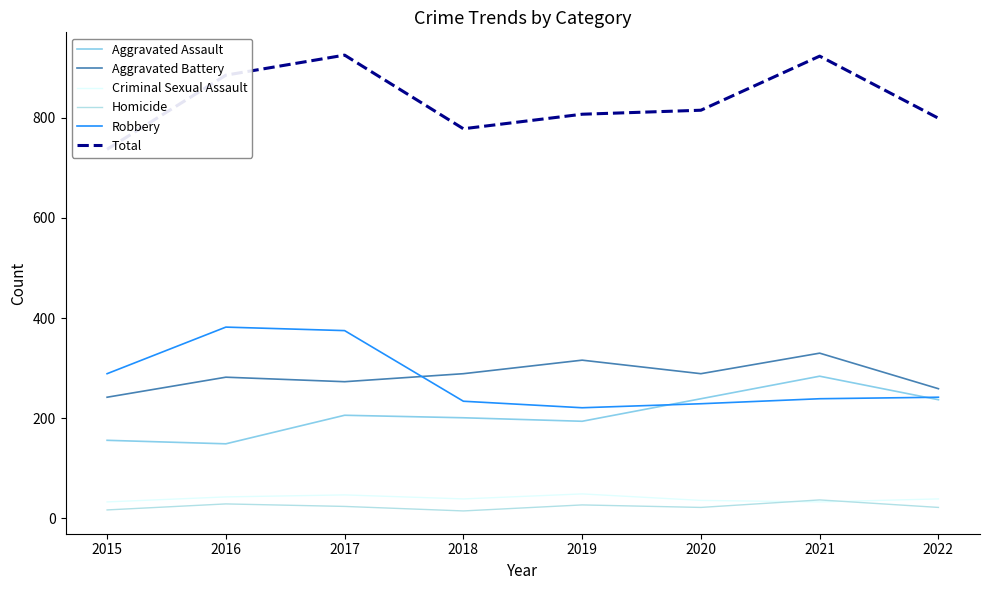

True or false: Criminal Sexual Assault has a value of 71 at 2016.

False